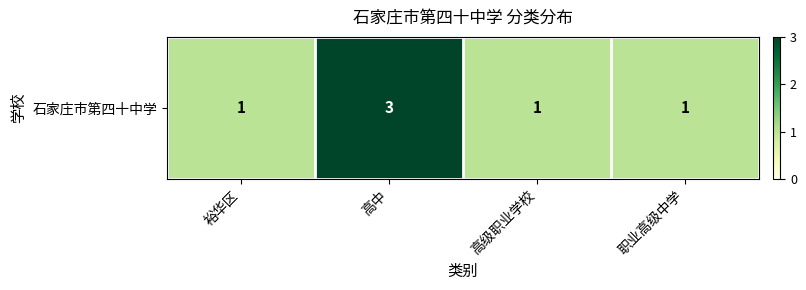

Read the value at 高中.

3